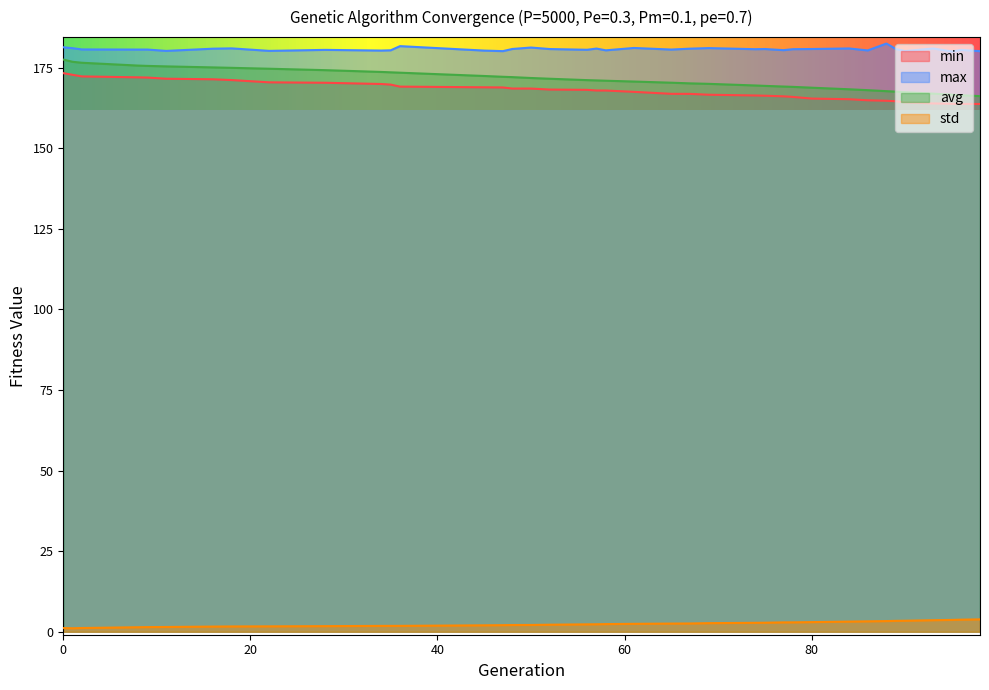

What is the sum of the std values at 93 and 34?

5.4